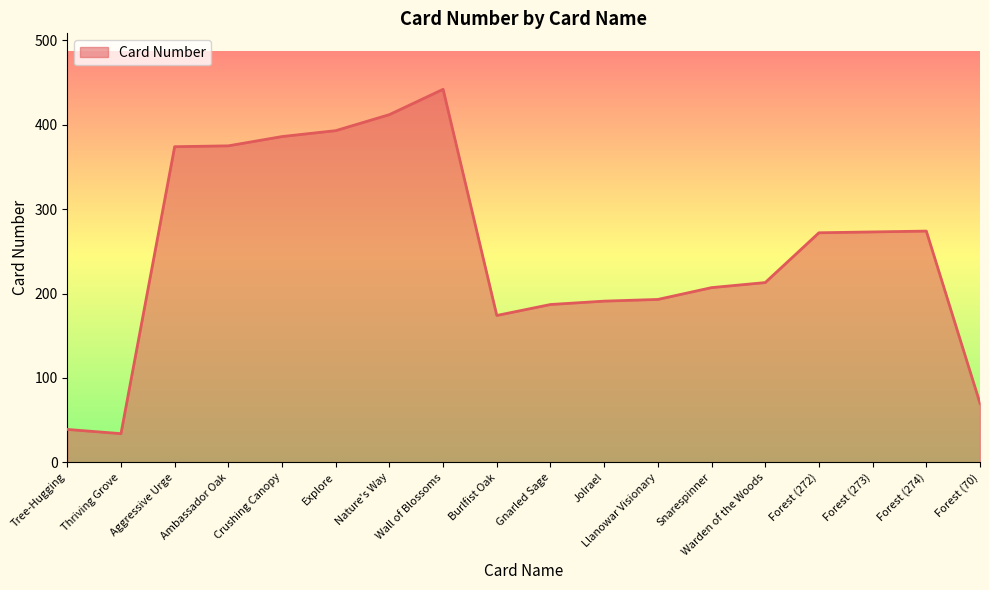

What is the sum of the values at Jolrael and Forest (273)?

464